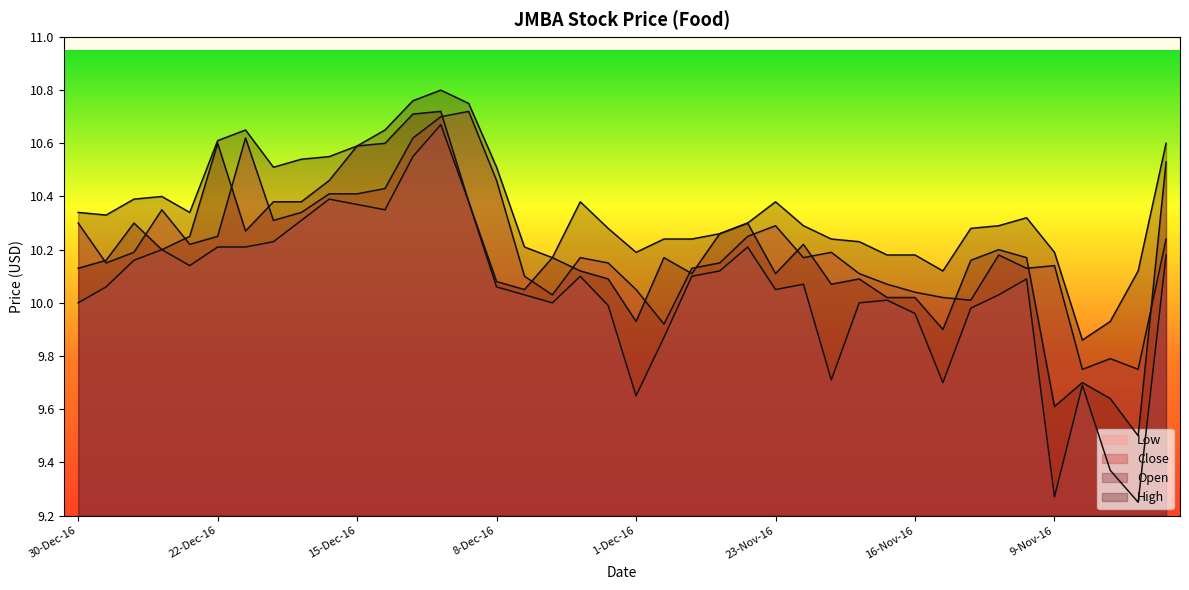

Rank the categories by Close value from lowest to highest.

8-Nov-16, 4-Nov-16, 7-Nov-16, 30-Nov-16, 14-Nov-16, 15-Nov-16, 6-Dec-16, 16-Nov-16, 1-Dec-16, 17-Nov-16, 7-Dec-16, 18-Nov-16, 29-Nov-16, 10-Nov-16, 9-Nov-16, 29-Dec-16, 2-Dec-16, 28-Nov-16, 5-Dec-16, 22-Nov-16, 11-Nov-16, 28-Dec-16, 21-Nov-16, 23-Dec-16, 3-Nov-16, 22-Dec-16, 25-Nov-16, 23-Nov-16, 30-Dec-16, 20-Dec-16, 19-Dec-16, 27-Dec-16, 16-Dec-16, 15-Dec-16, 14-Dec-16, 8-Dec-16, 21-Dec-16, 13-Dec-16, 12-Dec-16, 9-Dec-16